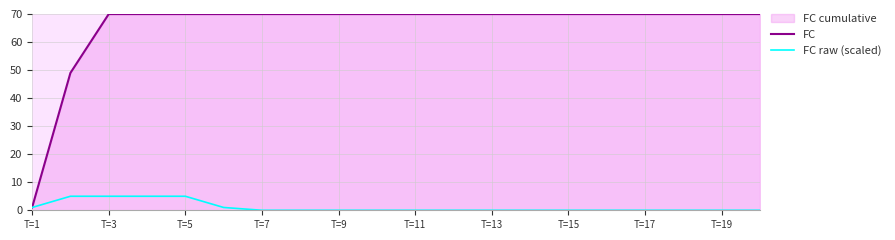

Rank the series by their average value, from lowest to highest.

FC raw (scaled), FC